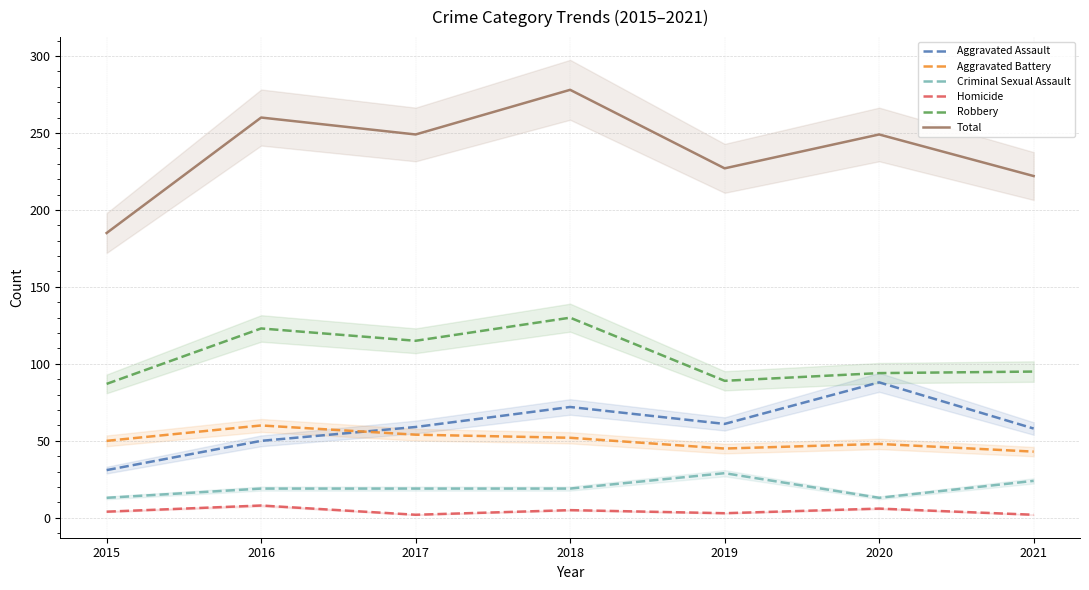

How many lines are shown in the chart?

6